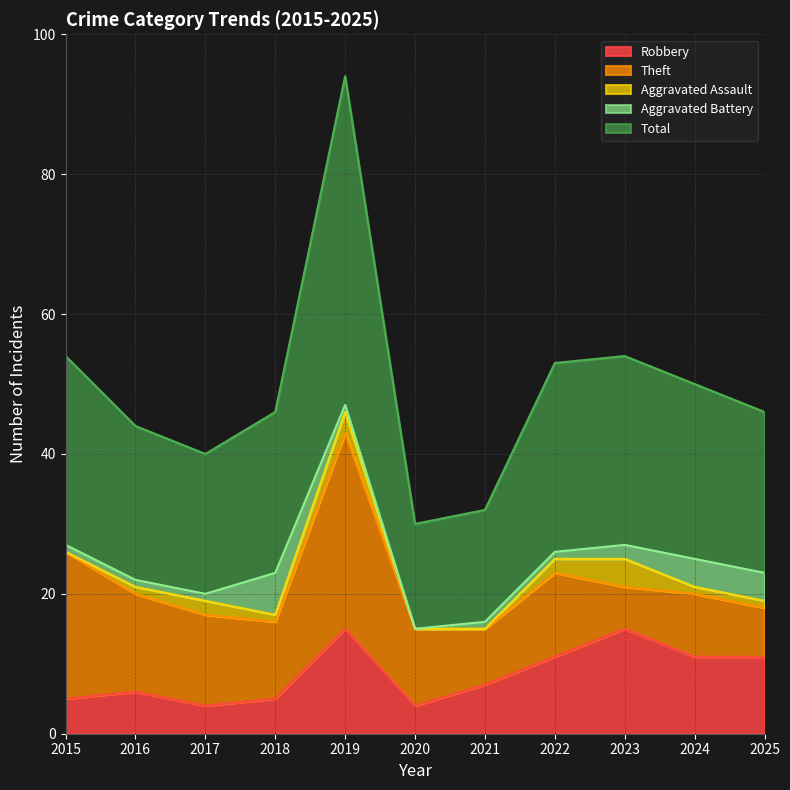

Between 2018 and 2020, which series saw the biggest shift?

Total